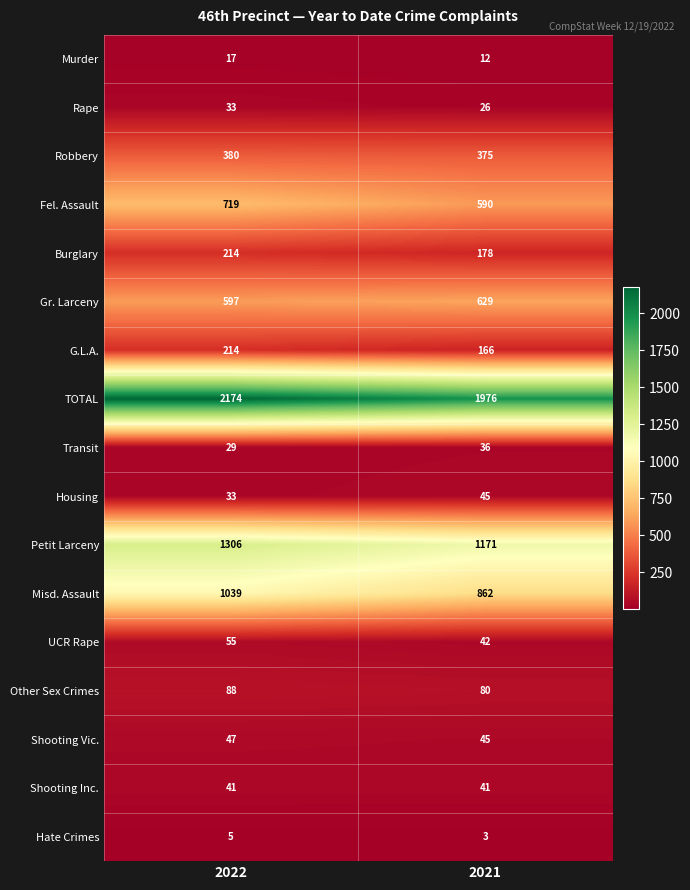

At which category does the chart reach its minimum across all series?

2021